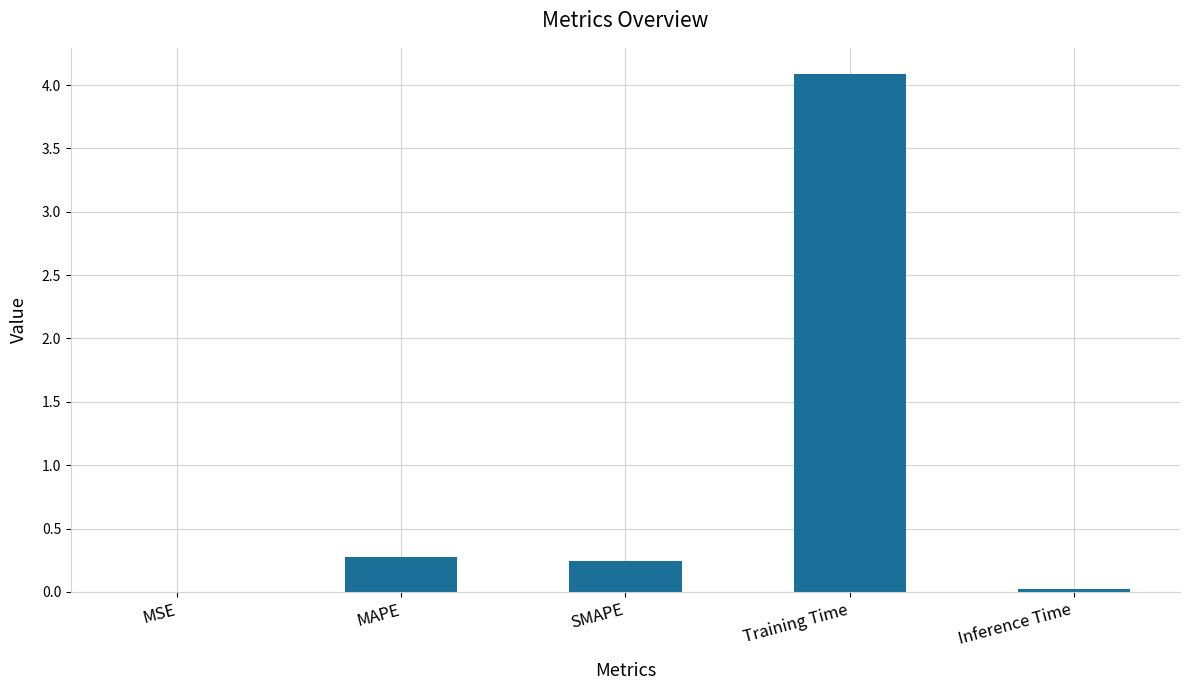

What is the greatest value displayed?

4.1